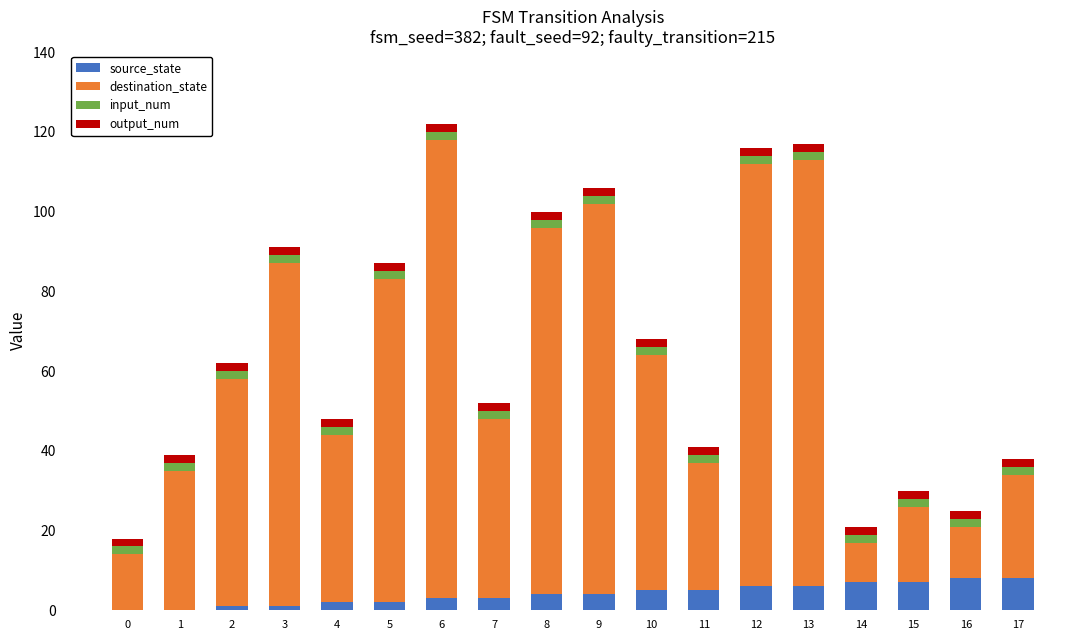

Is it true that source_state equals 2 at 4?

True